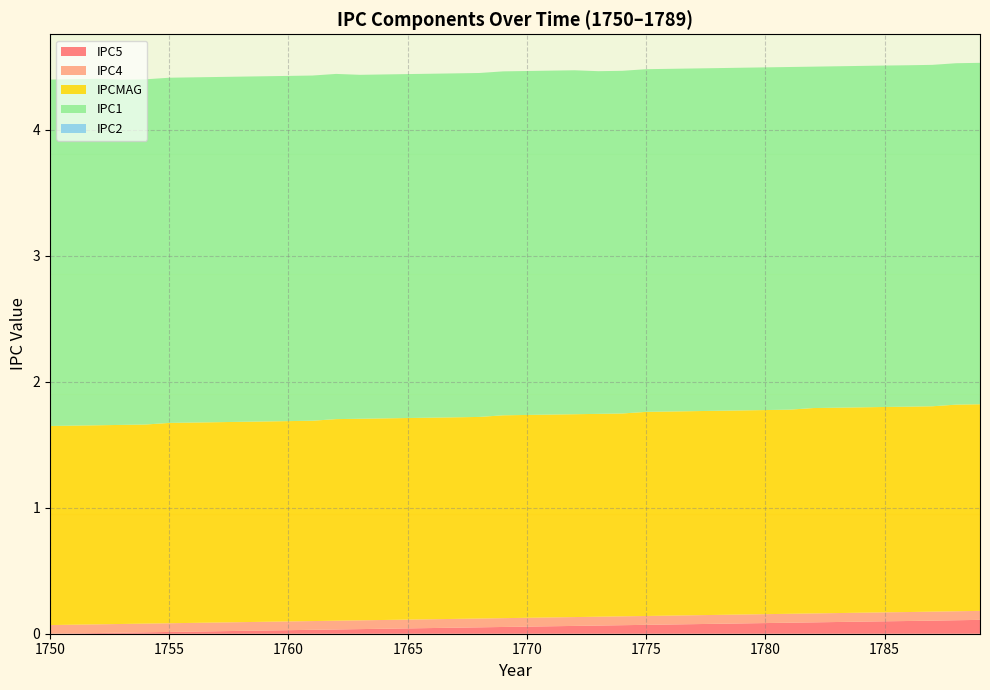

Reading left to right, what are all the values shown in this chart?

IPC5: 1750=0.0	1751=0.0	1752=0.0	1753=0.0	1754=0.0	1755=0.0	1756=0.0	1757=0.0	1758=0.0	1759=0.0	1760=0.0	1761=0.0	1762=0.0	1763=0.0	1764=0.0	1765=0.0	1766=0.0	1767=0.0	1768=0.1	1769=0.1	1770=0.1	1771=0.1	1772=0.1	1773=0.1	1774=0.1	1775=0.1	1776=0.1	1777=0.1	1778=0.1	1779=0.1	1780=0.1	1781=0.1	1782=0.1	1783=0.1	1784=0.1	1785=0.1	1786=0.1	1787=0.1	1788=0.1	1789=0.1
IPC4: 1750=0.1	1751=0.1	1752=0.1	1753=0.1	1754=0.1	1755=0.1	1756=0.1	1757=0.1	1758=0.1	1759=0.1	1760=0.1	1761=0.1	1762=0.1	1763=0.1	1764=0.1	1765=0.1	1766=0.1	1767=0.1	1768=0.1	1769=0.1	1770=0.1	1771=0.1	1772=0.1	1773=0.1	1774=0.1	1775=0.1	1776=0.1	1777=0.1	1778=0.1	1779=0.1	1780=0.1	1781=0.1	1782=0.1	1783=0.1	1784=0.1	1785=0.1	1786=0.1	1787=0.1	1788=0.1	1789=0.1
IPCMAG: 1750=1.6	1751=1.6	1752=1.6	1753=1.6	1754=1.6	1755=1.6	1756=1.6	1757=1.6	1758=1.6	1759=1.6	1760=1.6	1761=1.6	1762=1.6	1763=1.6	1764=1.6	1765=1.6	1766=1.6	1767=1.6	1768=1.6	1769=1.6	1770=1.6	1771=1.6	1772=1.6	1773=1.6	1774=1.6	1775=1.6	1776=1.6	1777=1.6	1778=1.6	1779=1.6	1780=1.6	1781=1.6	1782=1.6	1783=1.6	1784=1.6	1785=1.6	1786=1.6	1787=1.6	1788=1.6	1789=1.6
IPC1: 1750=2.8	1751=2.8	1752=2.8	1753=2.7	1754=2.7	1755=2.7	1756=2.7	1757=2.7	1758=2.7	1759=2.7	1760=2.7	1761=2.7	1762=2.7	1763=2.7	1764=2.7	1765=2.7	1766=2.7	1767=2.7	1768=2.7	1769=2.7	1770=2.7	1771=2.7	1772=2.7	1773=2.7	1774=2.7	1775=2.7	1776=2.7	1777=2.7	1778=2.7	1779=2.7	1780=2.7	1781=2.7	1782=2.7	1783=2.7	1784=2.7	1785=2.7	1786=2.7	1787=2.7	1788=2.7	1789=2.7
IPC2: 1750=0.0	1751=0.0	1752=0.0	1753=0.0	1754=0.0	1755=0.0	1756=0.0	1757=0.0	1758=0.0	1759=0.0	1760=0.0	1761=0.0	1762=0.0	1763=0.0	1764=0.0	1765=0.0	1766=0.0	1767=0.0	1768=0.0	1769=0.0	1770=0.0	1771=0.0	1772=0.0	1773=0.0	1774=0.0	1775=0.0	1776=0.0	1777=0.0	1778=0.0	1779=0.0	1780=0.0	1781=0.0	1782=0.0	1783=0.0	1784=0.0	1785=0.0	1786=0.0	1787=0.0	1788=0.0	1789=0.0